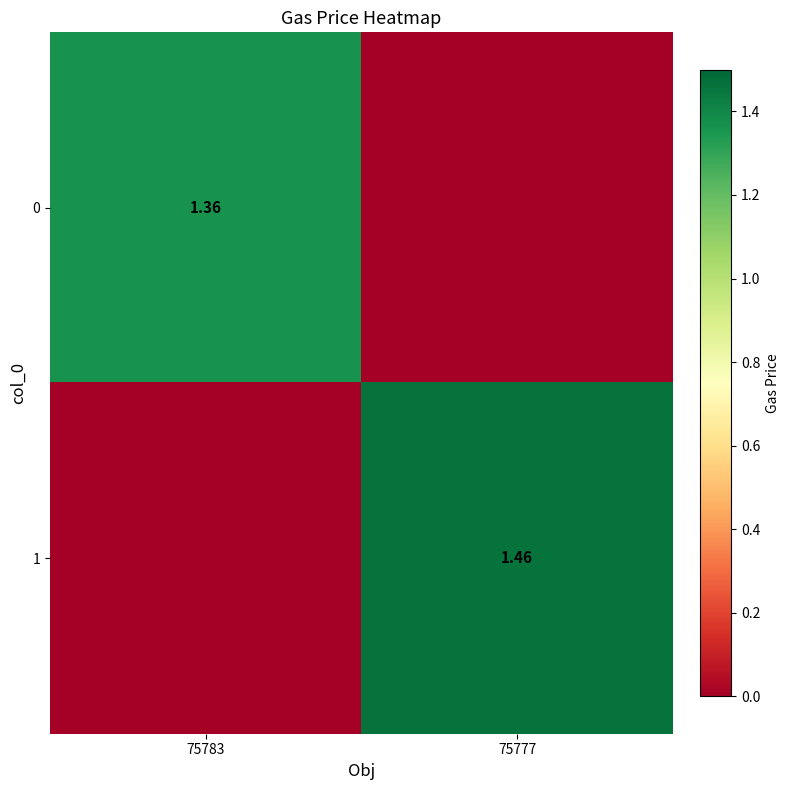

What is the total value across all series at 75783?

1.4